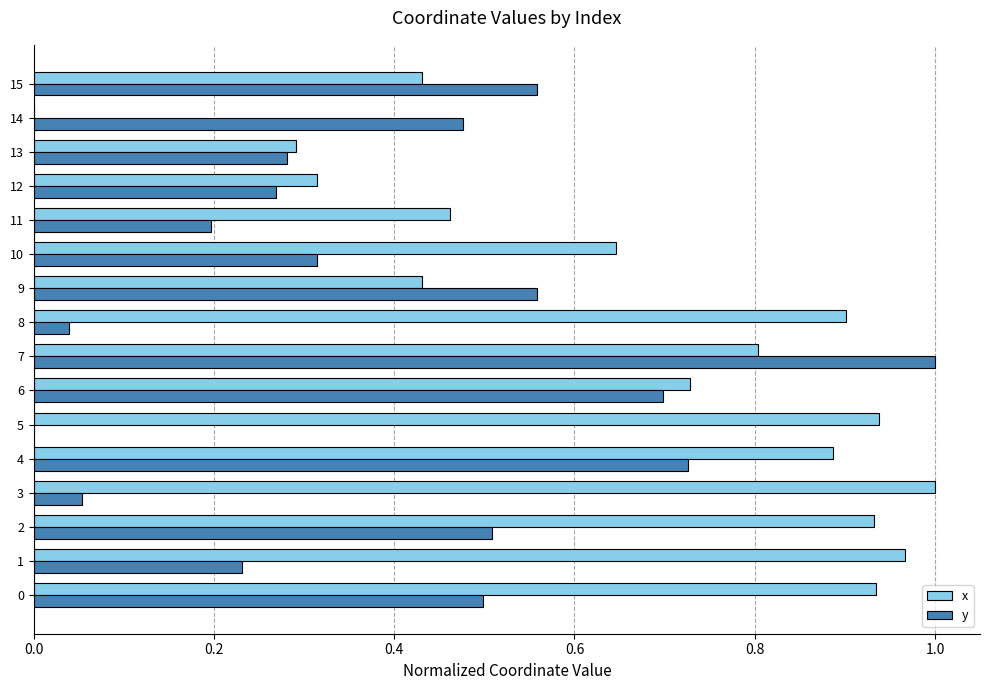

The value of y at 10 is 0.2. True or false?

False